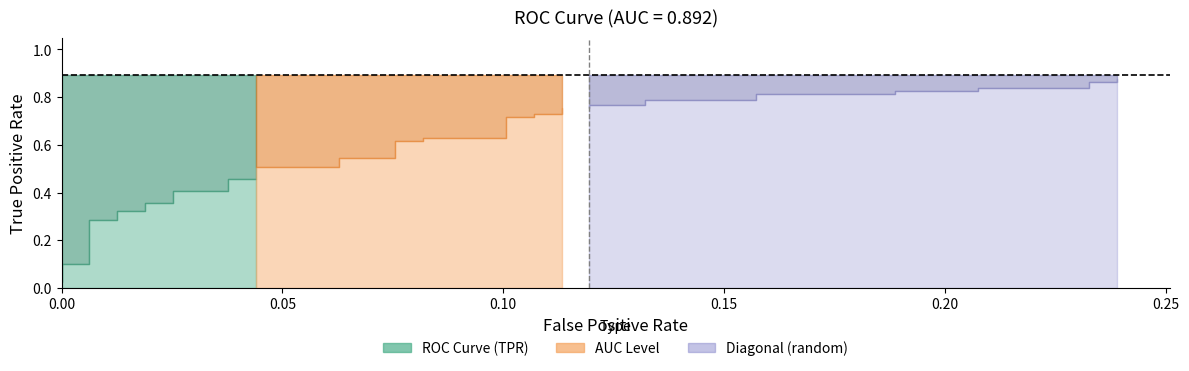

Where is tpr nearest to the value 0?

fpr